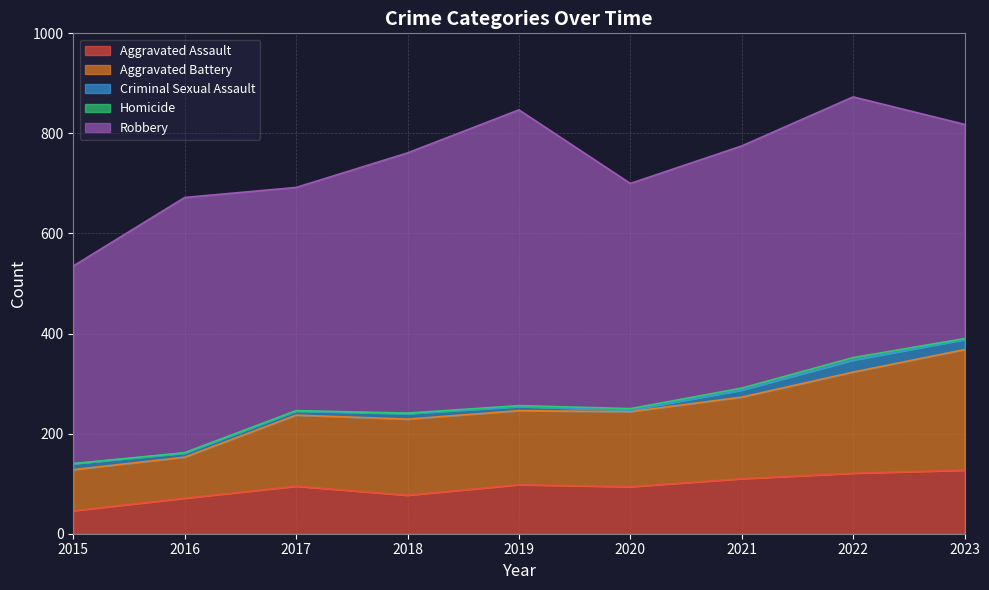

What is the maximum value for Robbery?

591